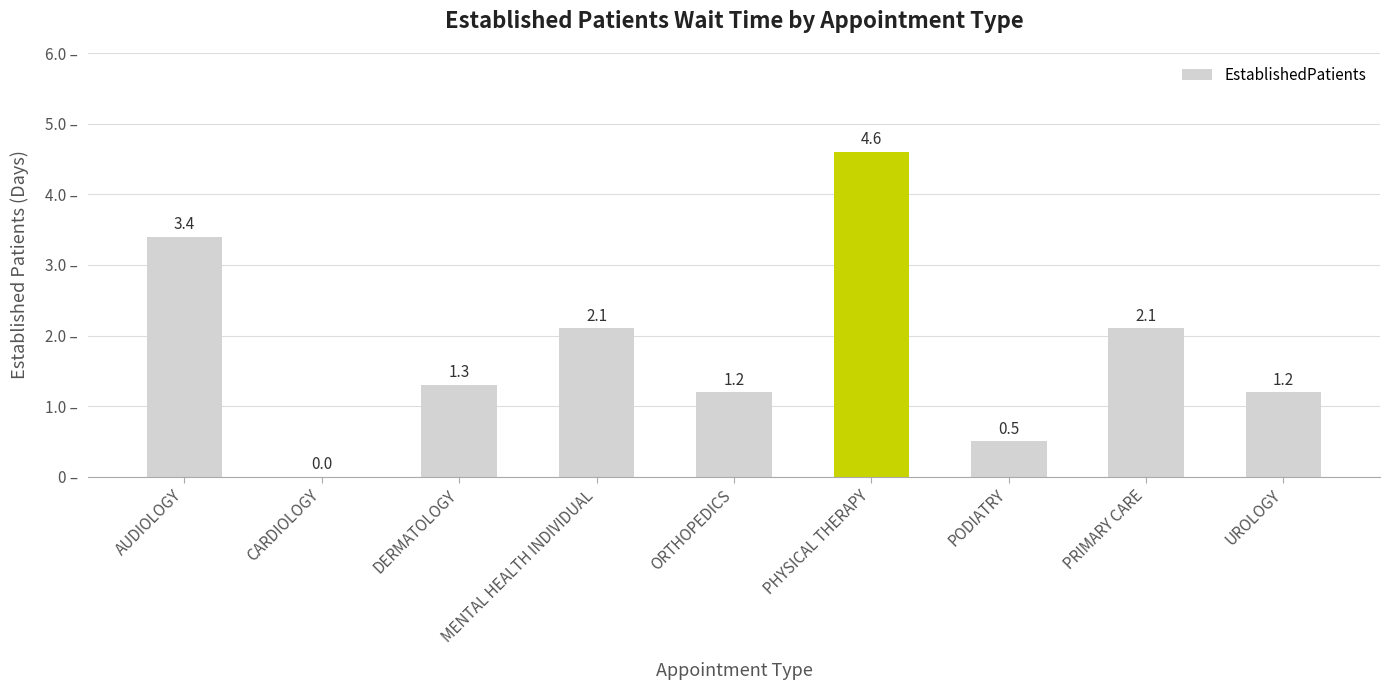

Between DERMATOLOGY and AUDIOLOGY, which is larger?

AUDIOLOGY